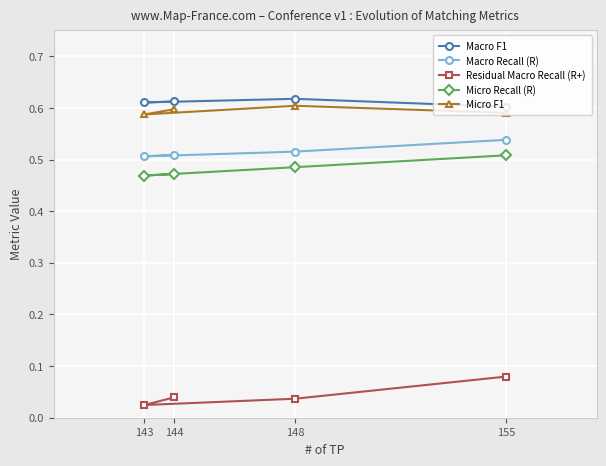

Where is Macro Recall (R) nearest to the value 0?

143